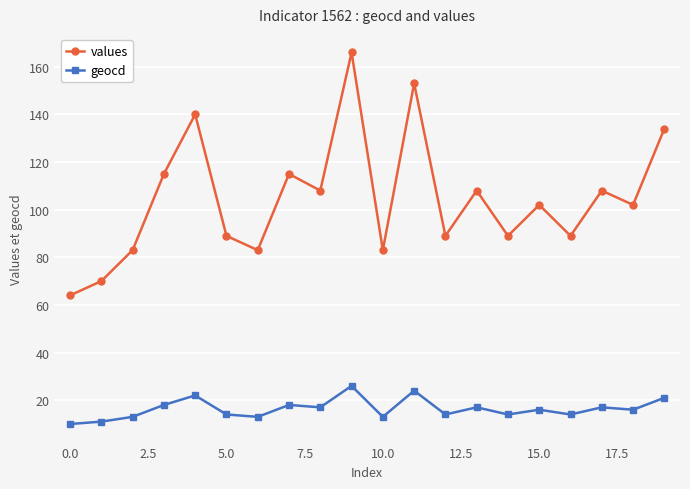

What is the difference between the second highest and second lowest values in the values series?

83